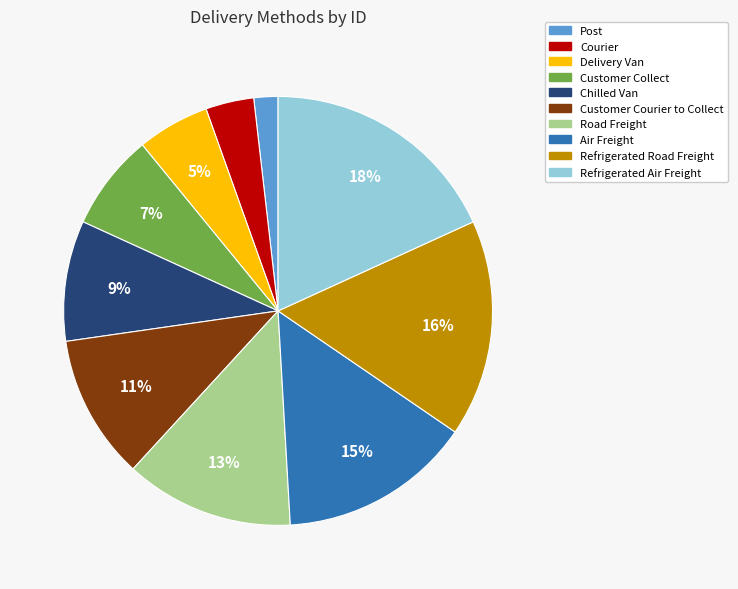

Is it true that Air Freight is 1% of the pie?

False